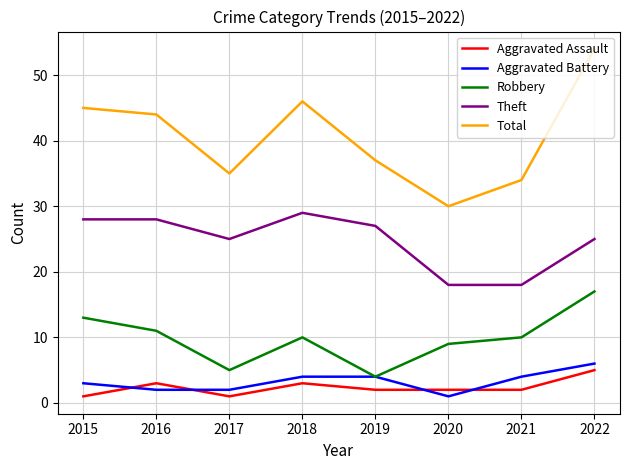

Which series changed the most between 2015 and 2019?

Robbery